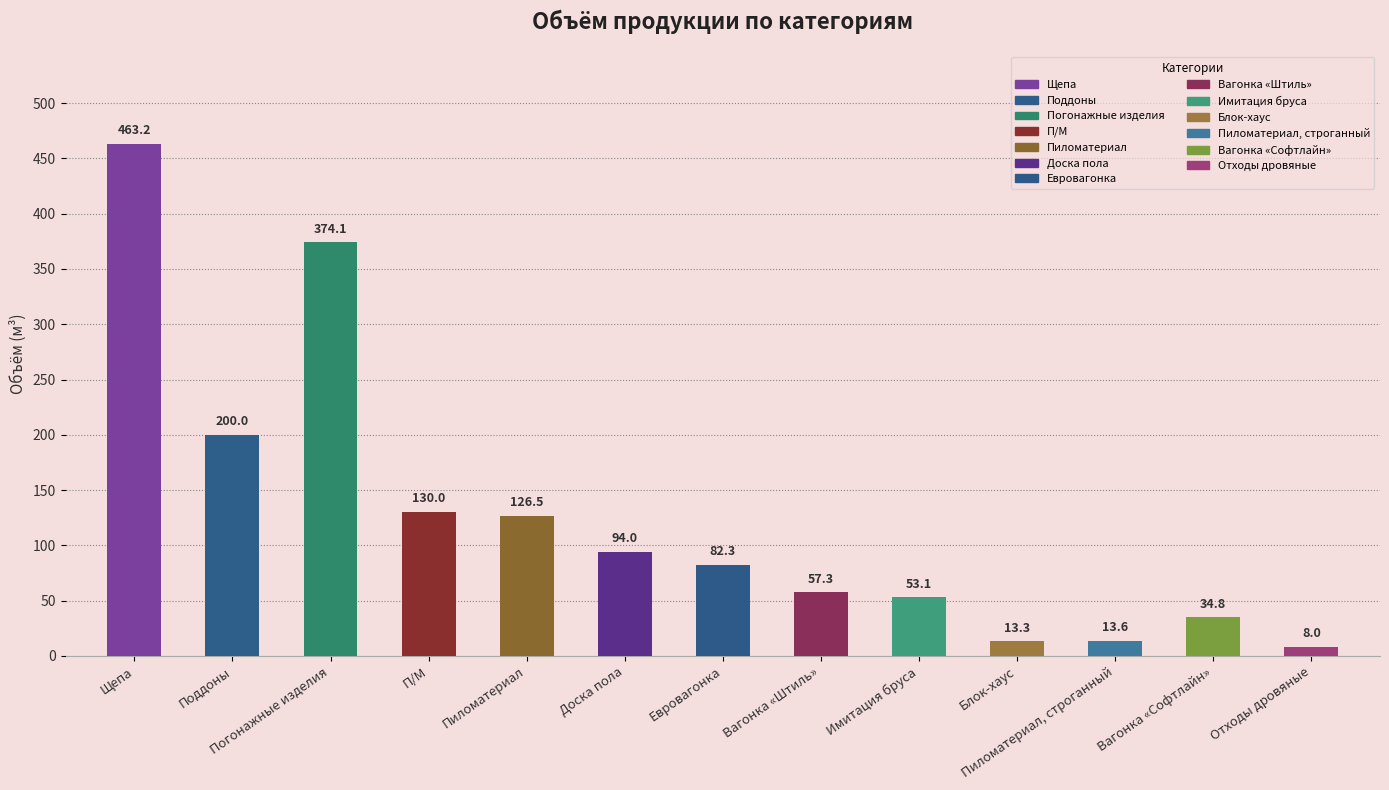

Where does the Объём series first go above 82?

Щепа